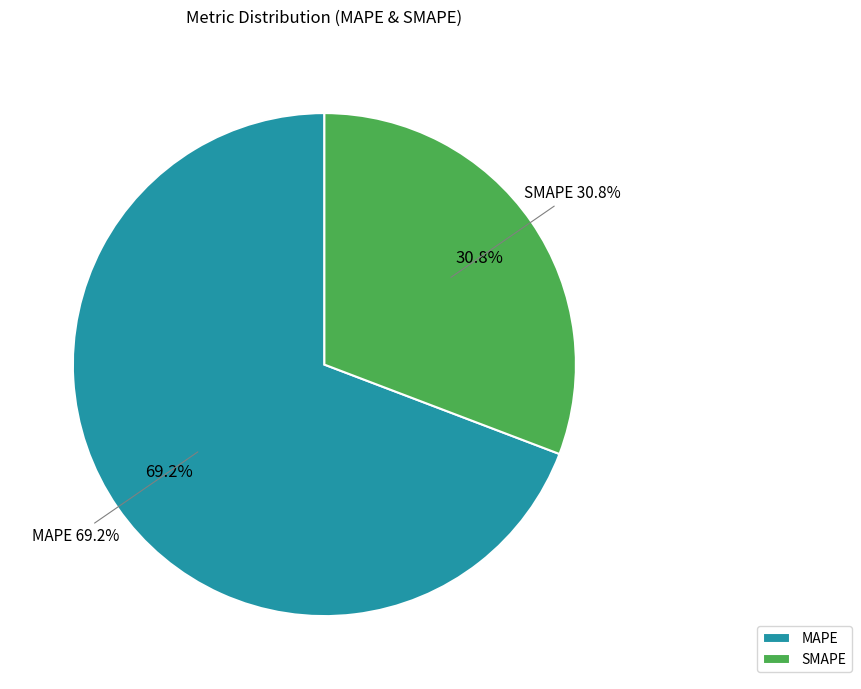

To the nearest percent, what is the difference between the MAPE and SMAPE slice percentages?

38%